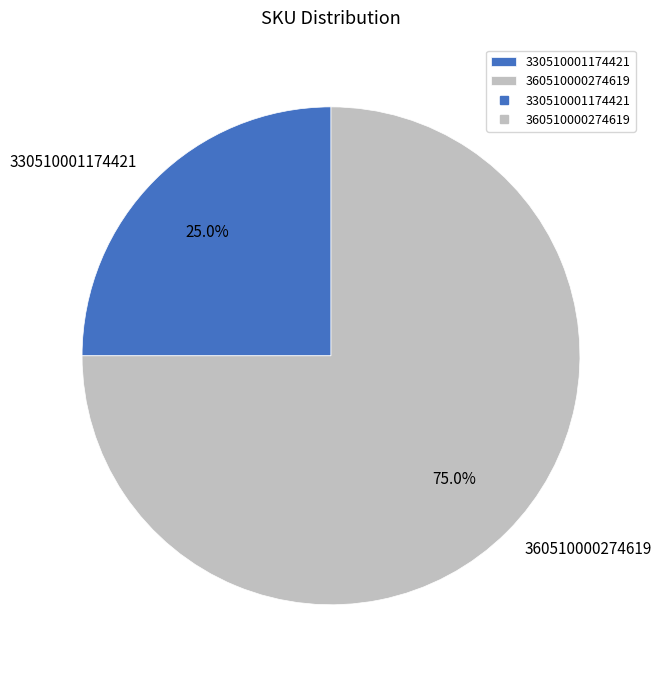

Rank the categories by value from highest to lowest.

360510000274619, 330510001174421